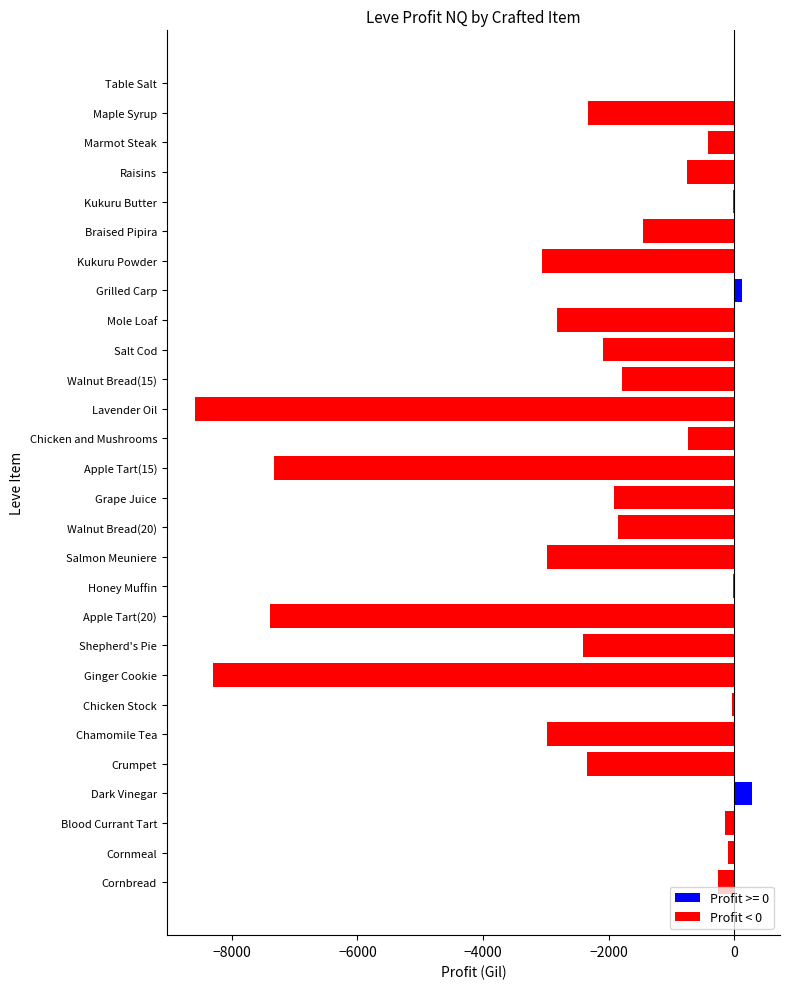

What is the maximum value shown in the chart?

287.6